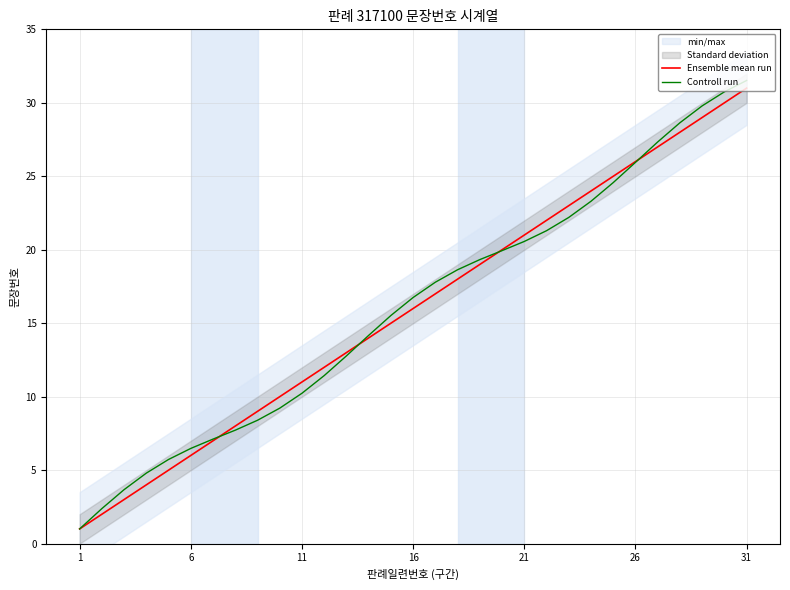

The value of Ensemble mean run at 6 is 3.7. True or false?

False